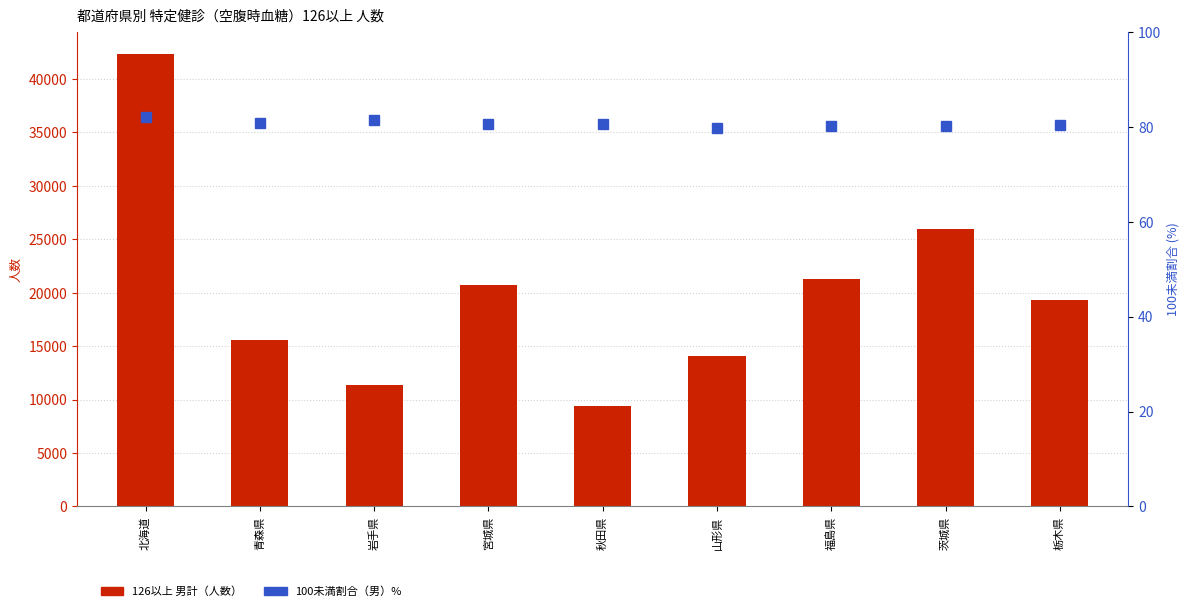

Which has a higher value, 茨城県 or 福島県?

茨城県